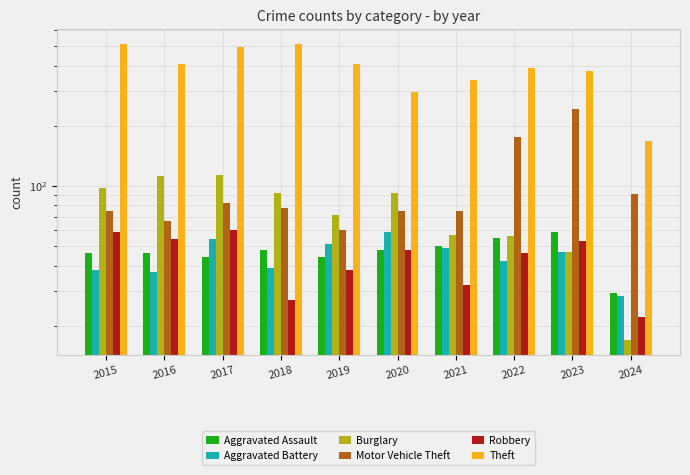

Is the value of Motor Vehicle Theft at 2017 greater than the value of Theft at 2018?

No